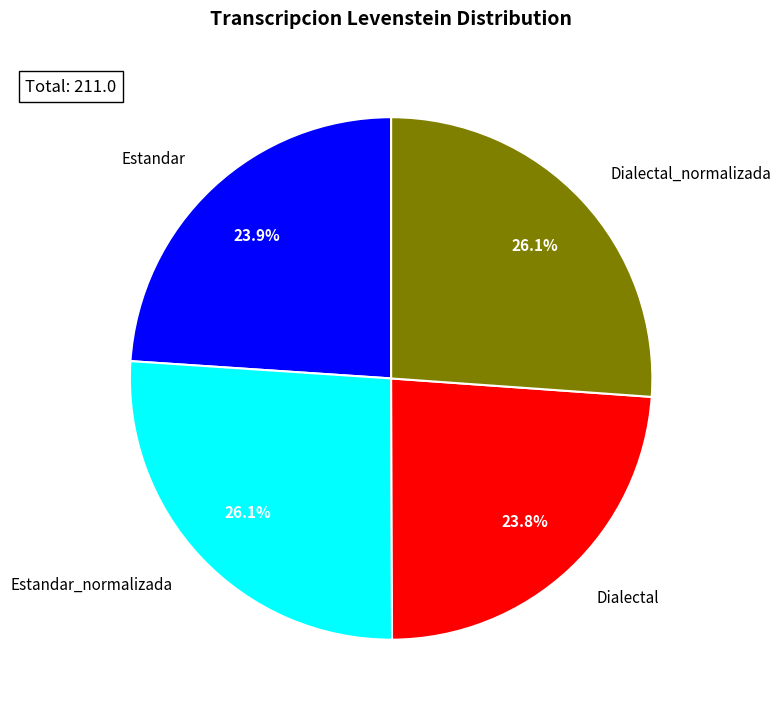

Is there any slice that represents more than half of the pie?

No